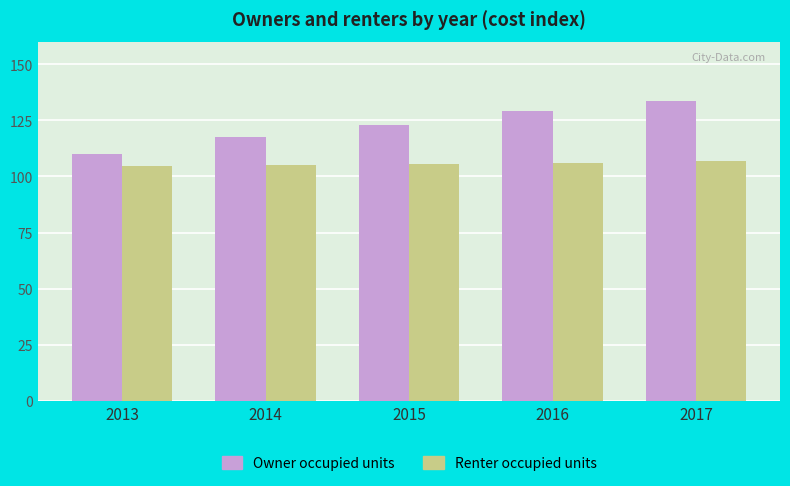

What are all the series names shown in the legend?

Owner occupied units, Renter occupied units